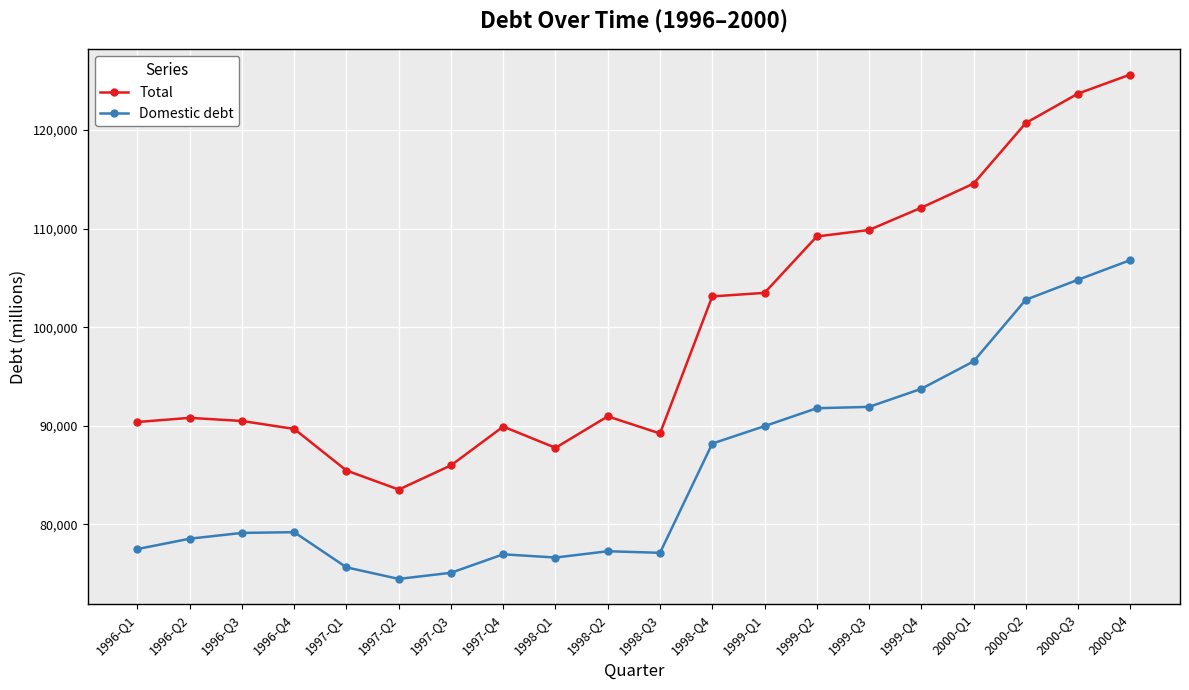

At how many categories does at least one series exceed 79408?

20